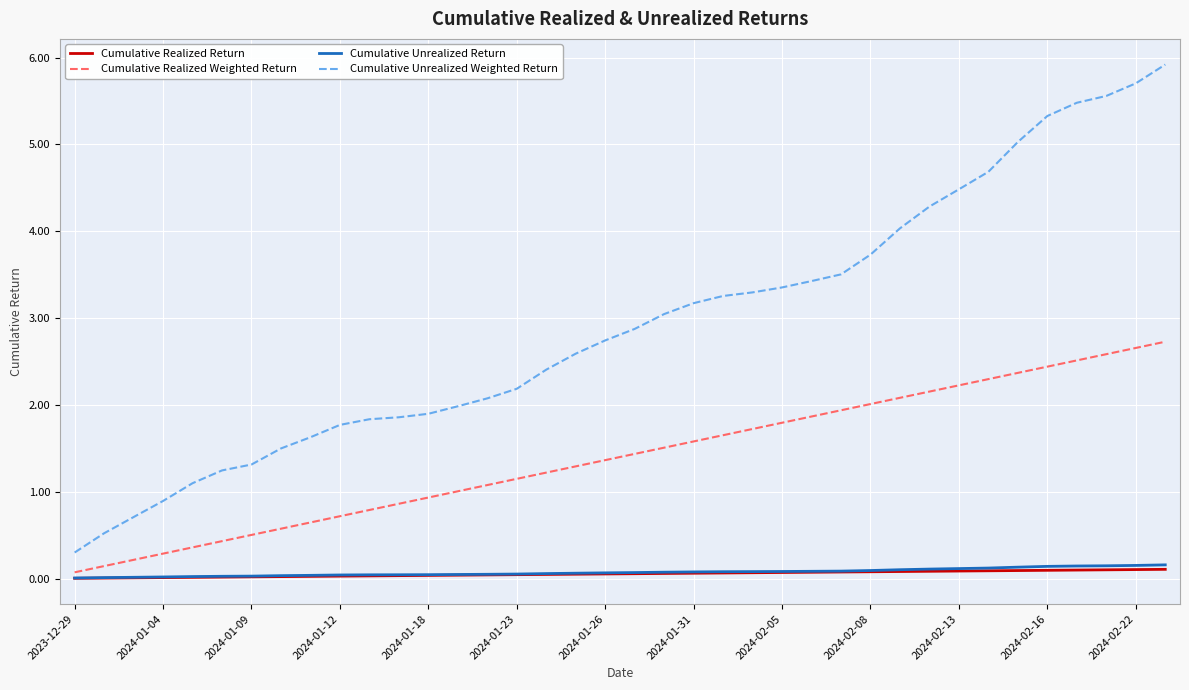

True or false: Cumulative Unrealized Weighted Return and Cumulative Realized Weighted Return intersect in this chart.

False